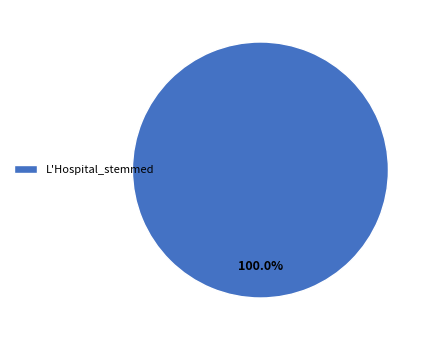

Which category accounts for the majority?

L'Hospital_stemmed